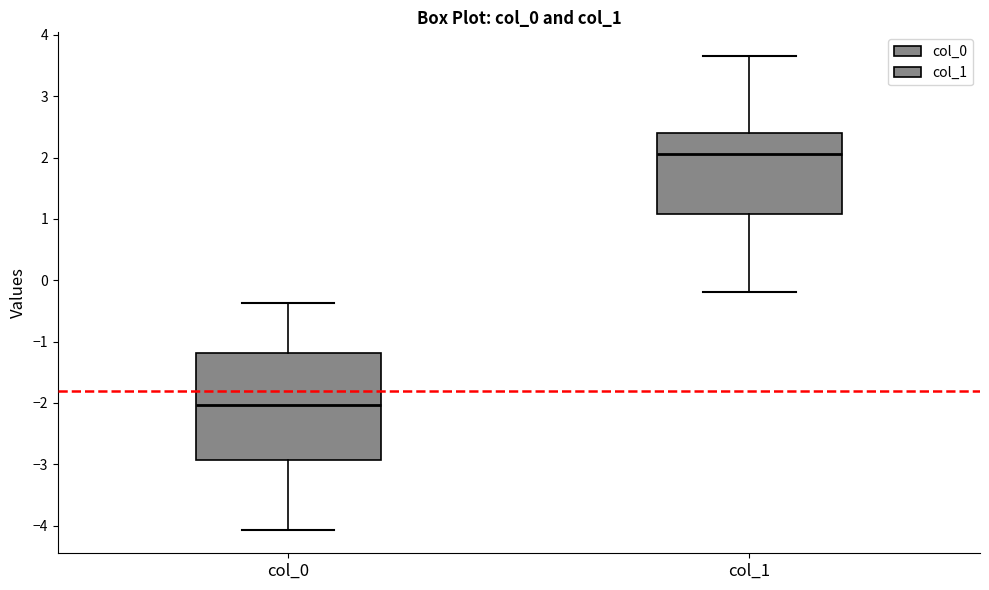

Where does the lower whisker of the box for col_0 end on the y-axis? The values are not printed on the chart, so give them approximately, as read against the axis.

-4.1